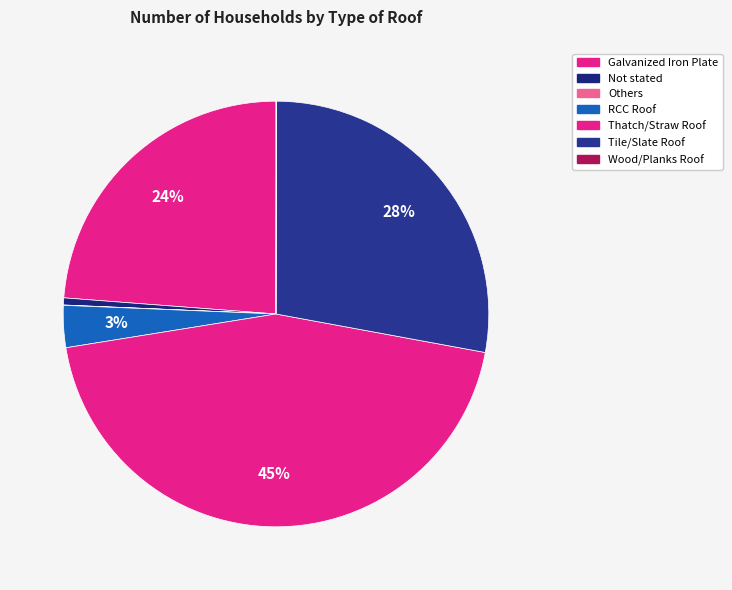

What percentage is the RCC Roof slice, to the nearest percent?

3%